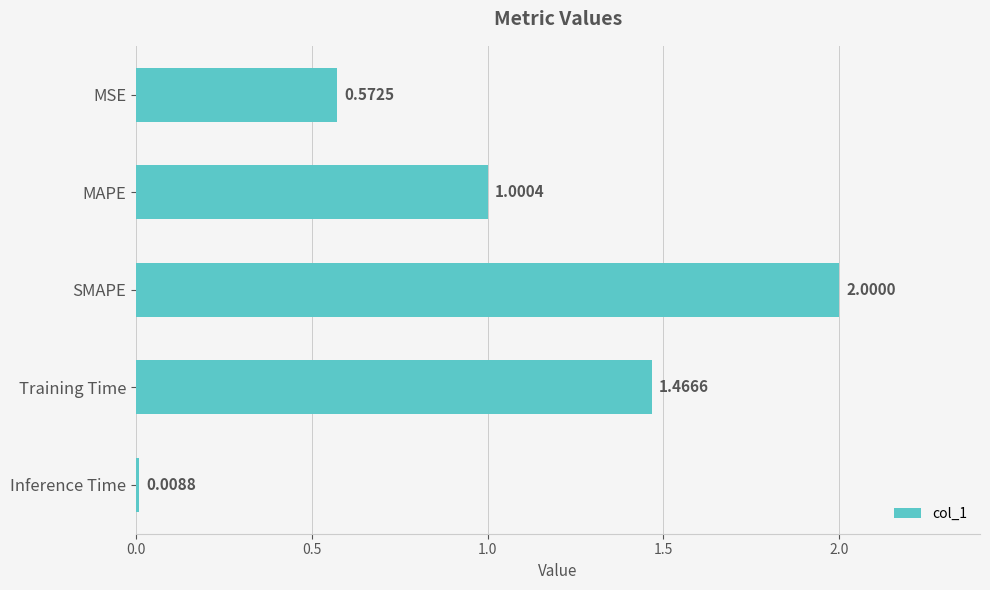

Which has a higher value, Inference Time or MSE?

MSE